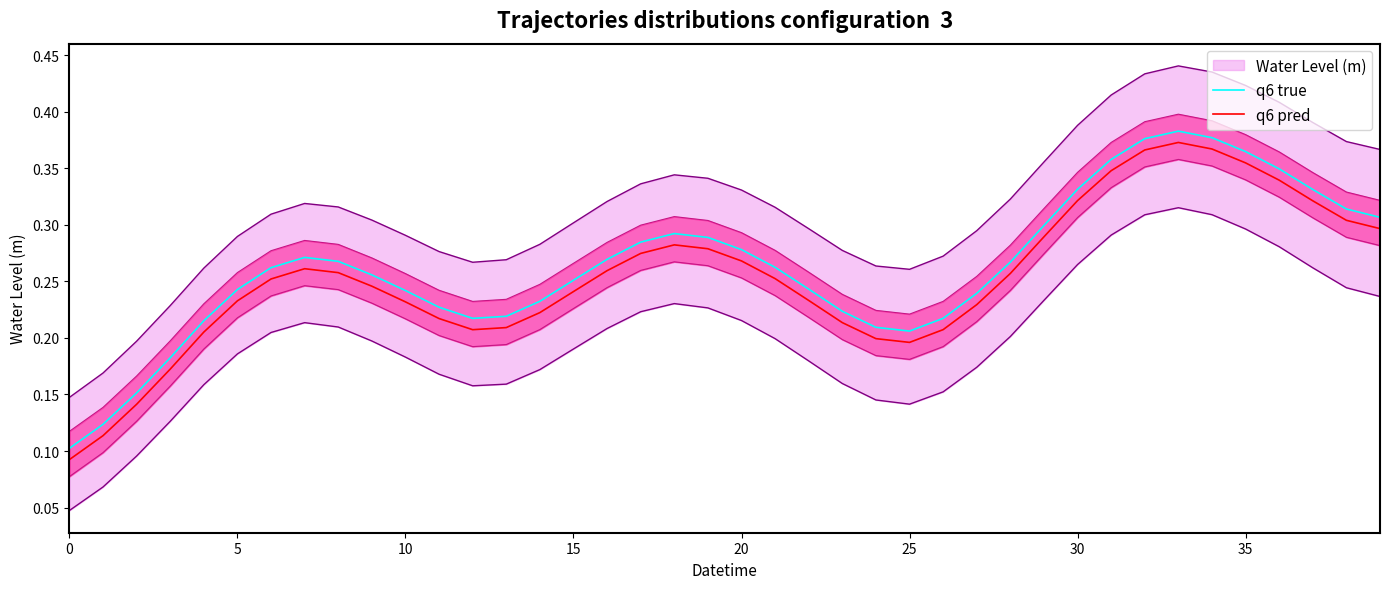

Which series has the largest range (max minus min)?

q6 true